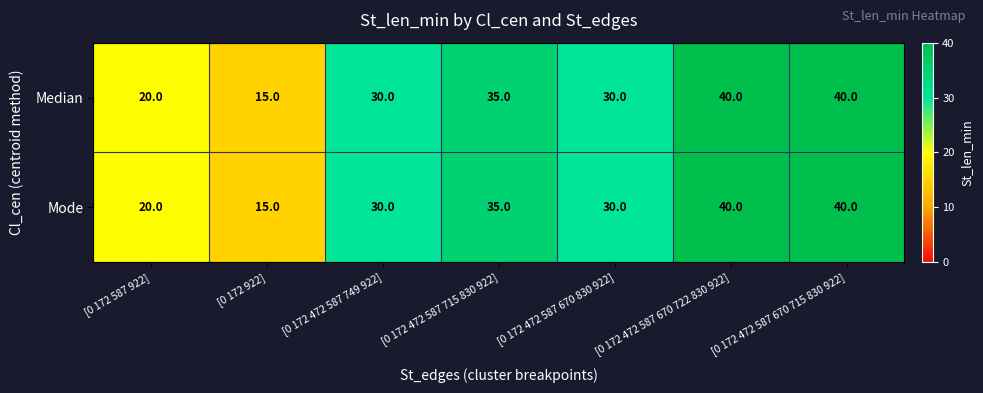

Is it true that Median equals 10 at [0 172 922]?

False